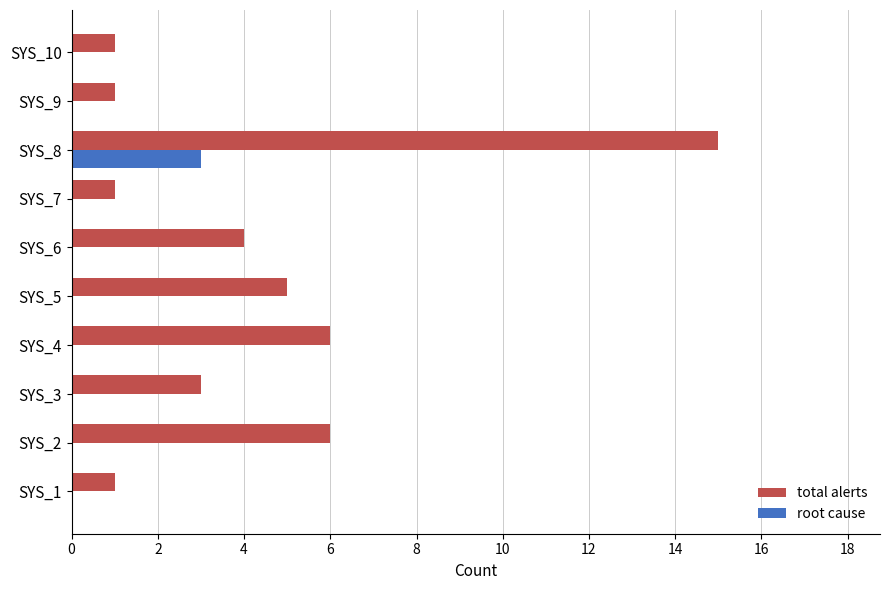

What are all the series names shown in the legend?

total alerts, root cause